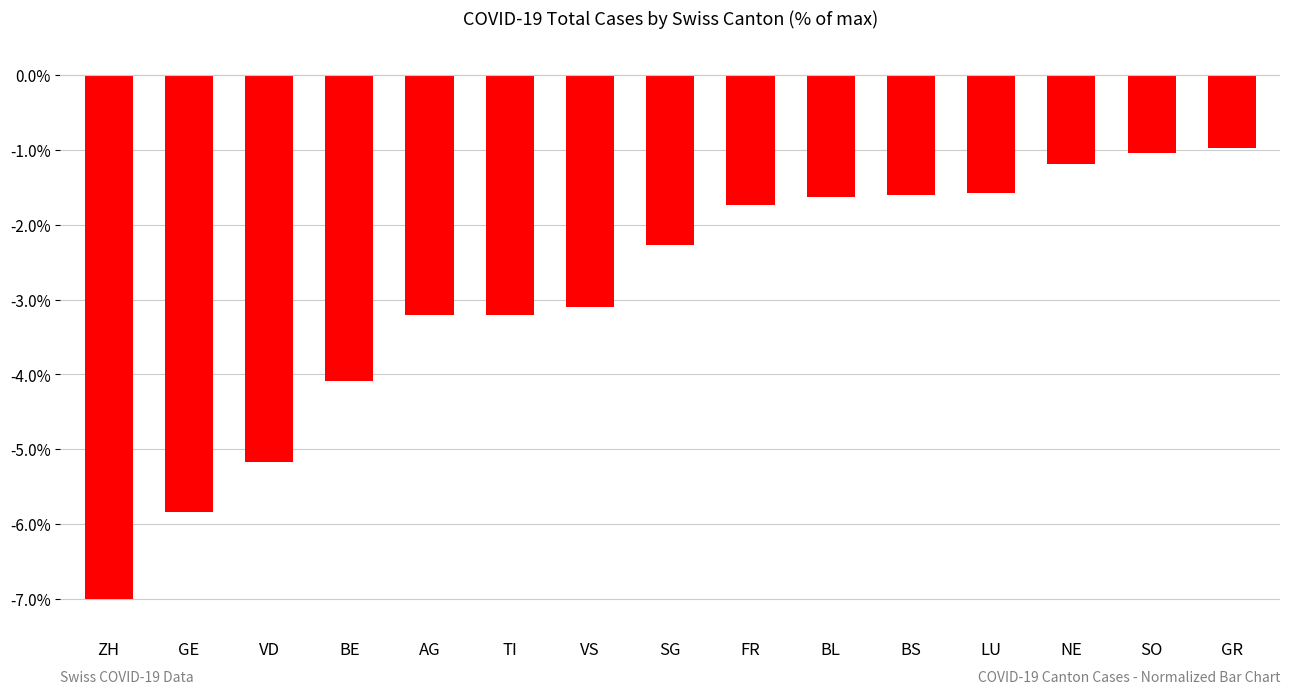

What position from the left is VD?

3